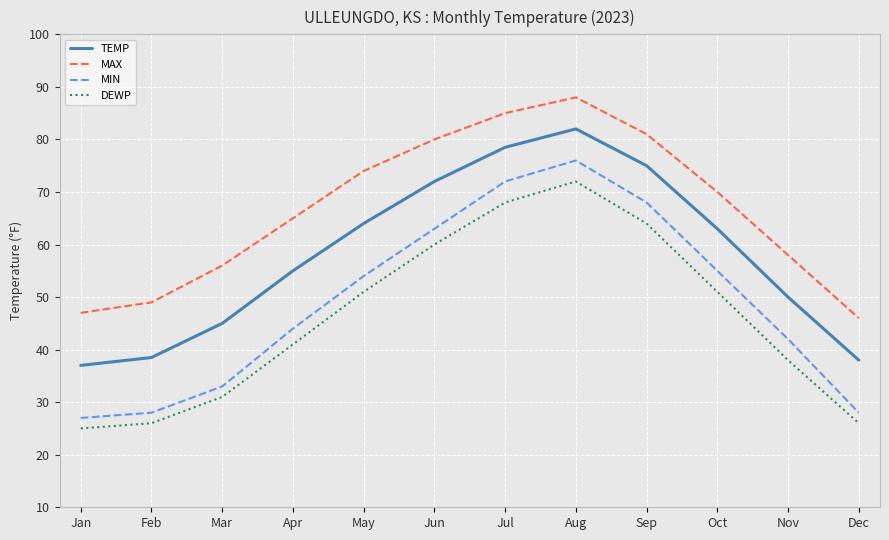

The value of MIN at Nov is 42.0. True or false?

True